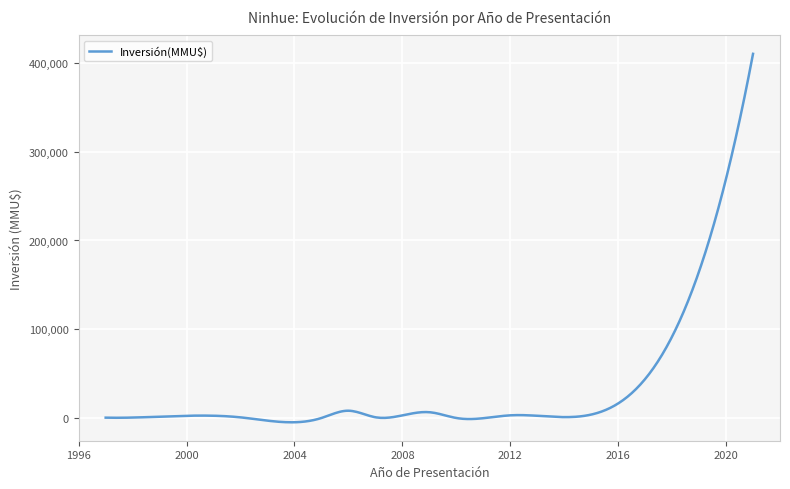

What is the maximum value shown in the chart?

410320.0